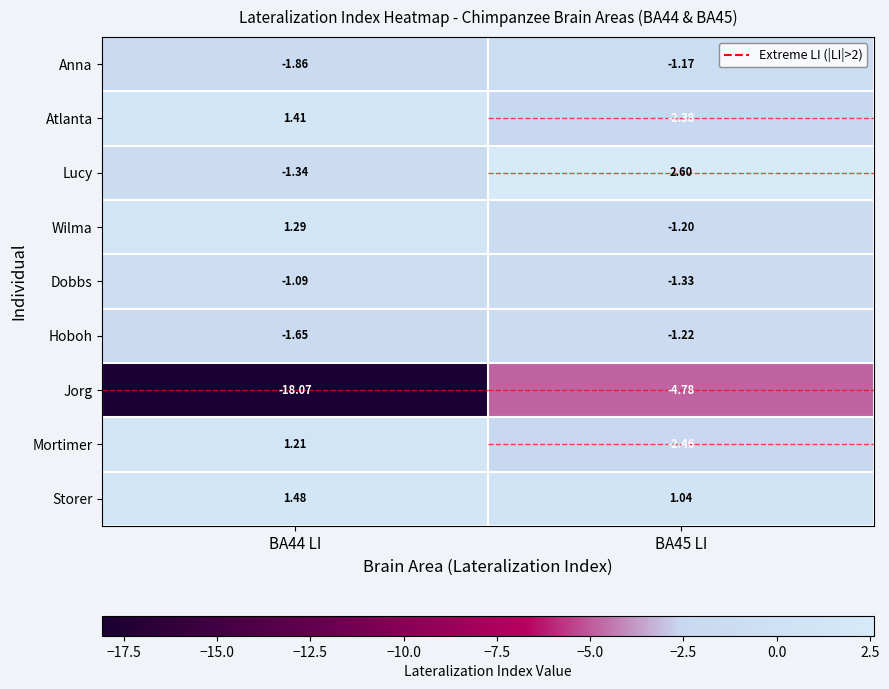

Between BA44 LI and BA45 LI, which series saw the biggest shift?

Jorg